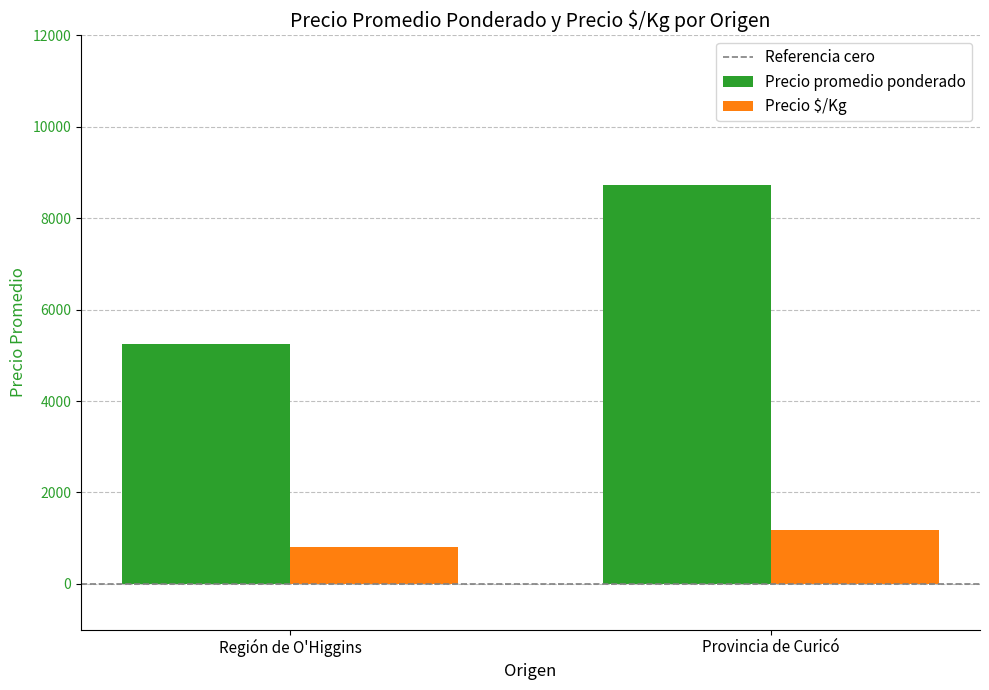

The value of Precio $/Kg at Provincia de Curicó is 1180. True or false?

True